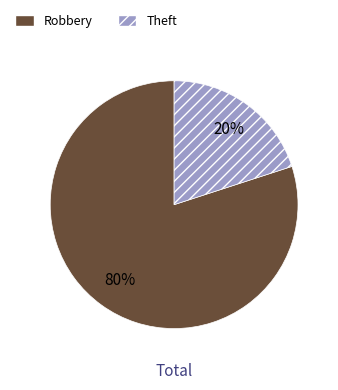

Is the sum of Theft and Robbery greater than half?

Yes